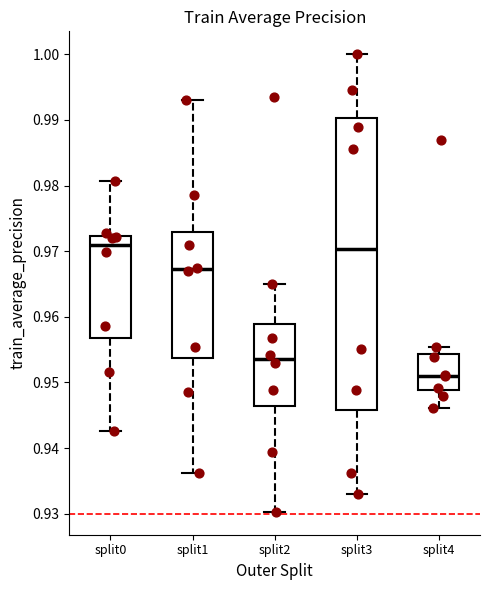

Comparing the boxes themselves (not the whiskers), which one is the tallest?

split3